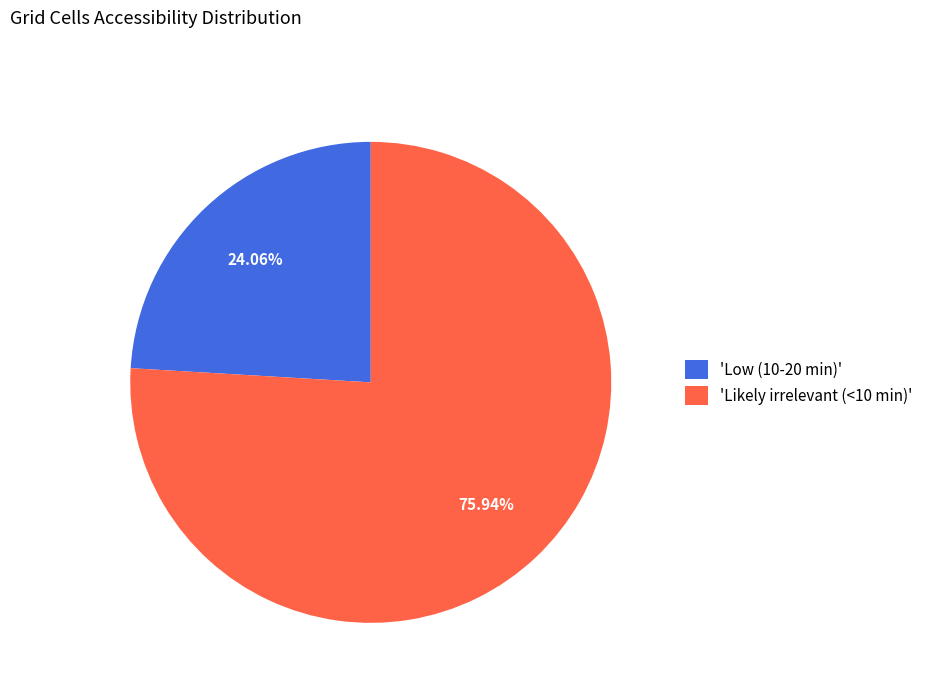

What is the ratio of the value at 'Likely irrelevant (<10 min)' to the value at 'Low (10-20 min)'?

3.2